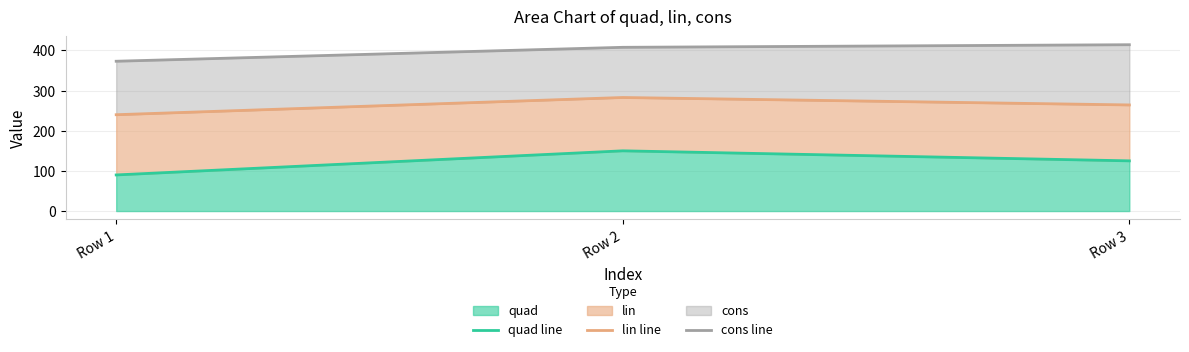

What is the smallest value displayed?

89.9